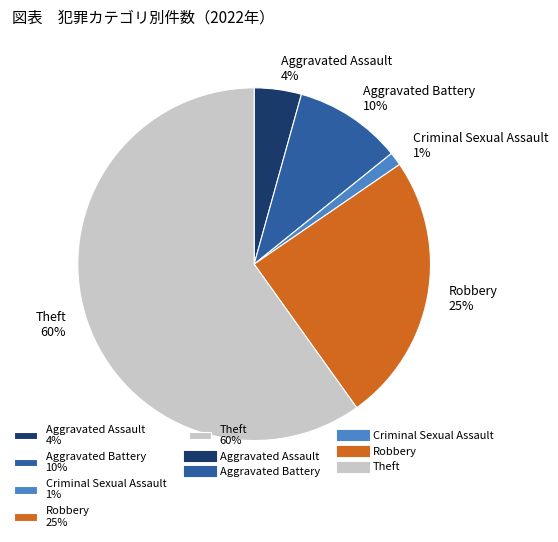

How many segments does this pie chart have?

5